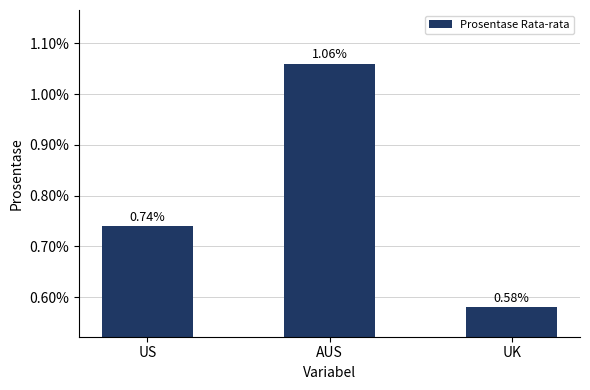

Count the number of categories in the chart.

3